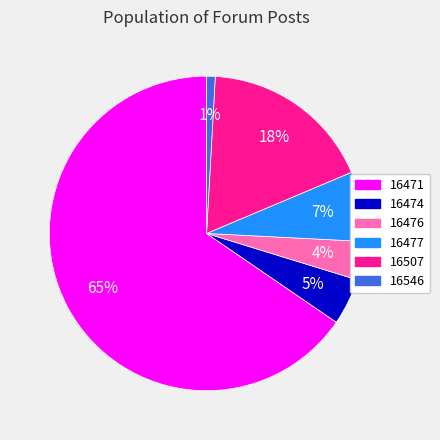

Count the number of slices in the pie.

6